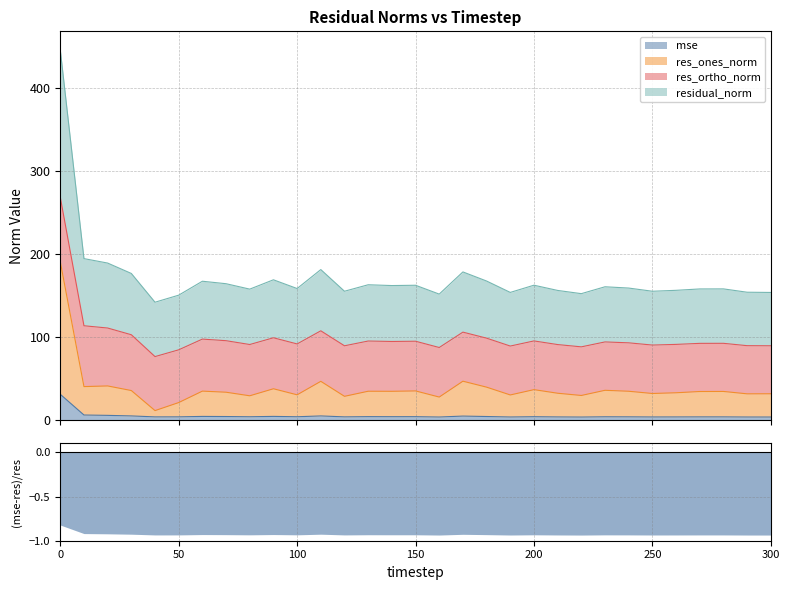

What is the difference between the maximum and minimum values in the mse series?

27.4